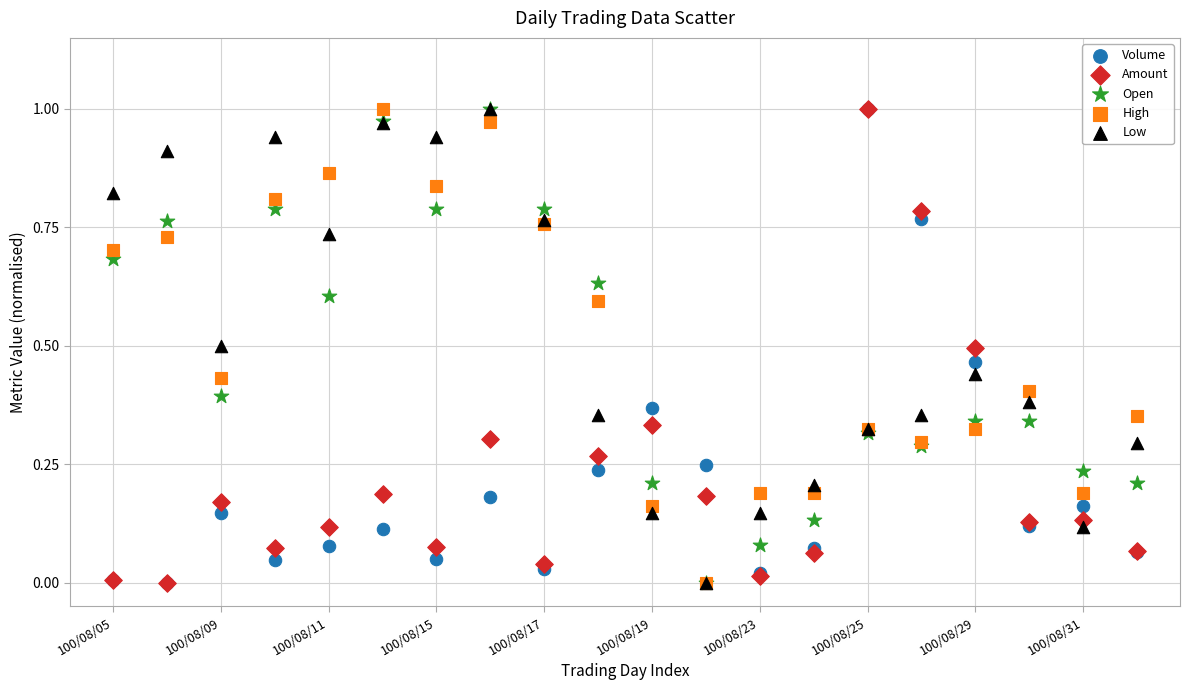

What are all the series names shown in the legend?

Volume, Amount, Open, High, Low